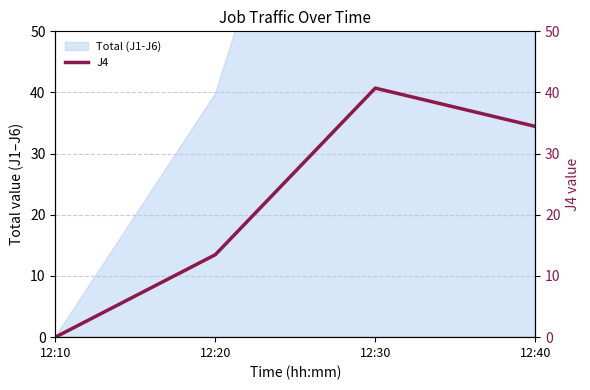

What is the difference between the maximum and second lowest values?

27.2